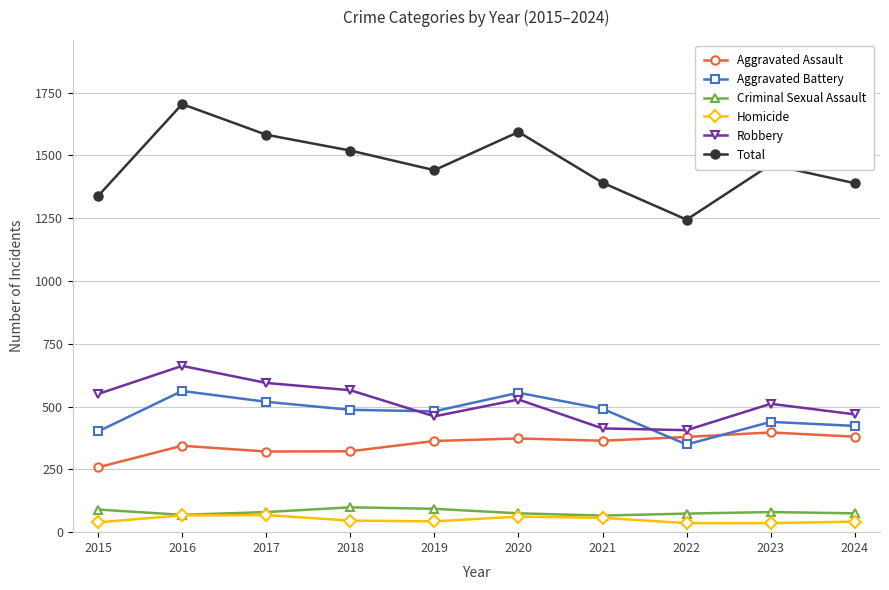

What is the sum of all Aggravated Battery values?

4707